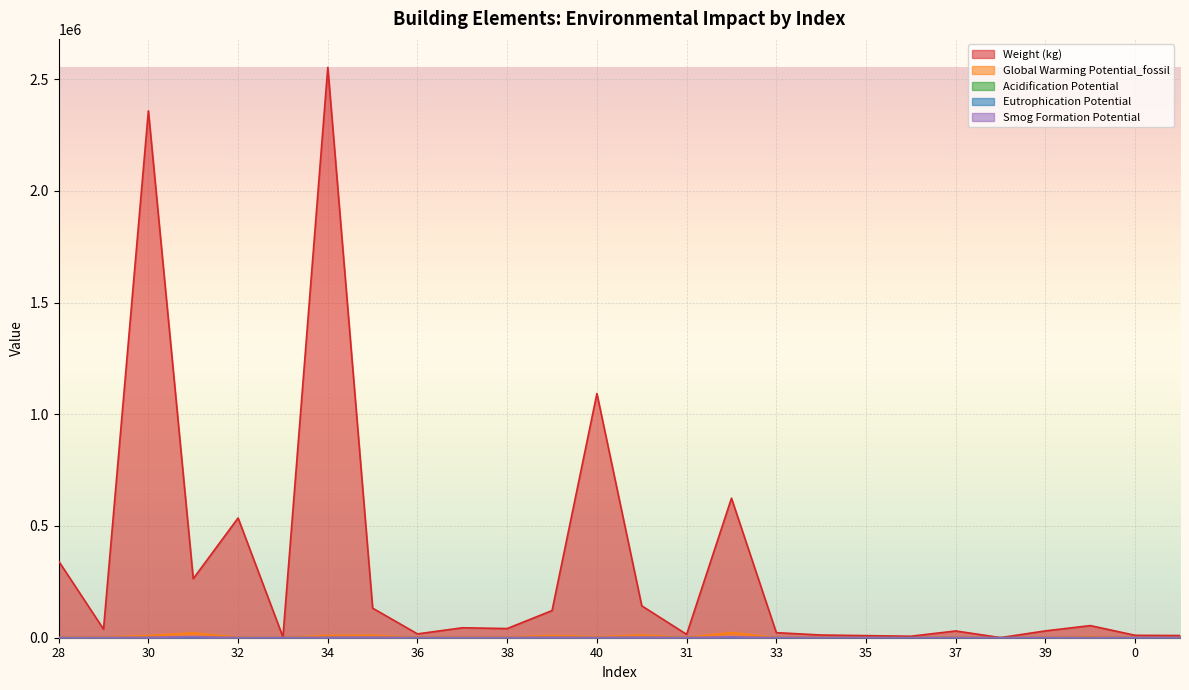

What is the label of the 7th point from the left?

34